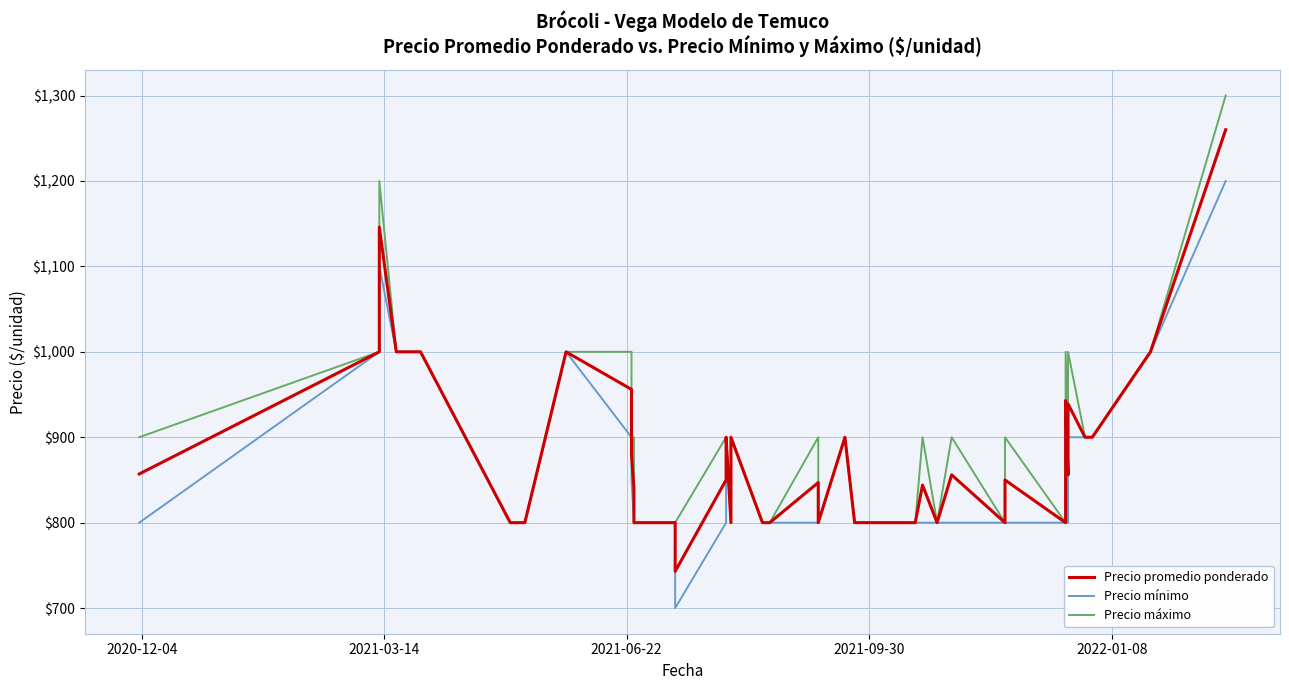

Reading right to left, list all the values displayed in this chart.

Precio promedio ponderado: 1260	1000	900	900	939	856	943	852	800	850	800	856	800	844	800	800	900	800	847	800	800	900	800	900	850	743	800	800	840	879	956	1000	800	800	800	1000	1000	1146	1000	857
Precio mínimo: 1200	1000	900	900	900	800	900	800	800	800	800	800	800	800	800	800	900	800	800	800	800	900	800	900	800	700	800	800	800	850	900	1000	800	800	800	1000	1000	1100	1000	800
Precio máximo: 1300	1000	900	900	1000	900	1000	900	800	900	800	900	800	900	800	800	900	800	900	800	800	900	800	900	900	800	800	800	900	900	1000	1000	800	800	800	1000	1000	1200	1000	900